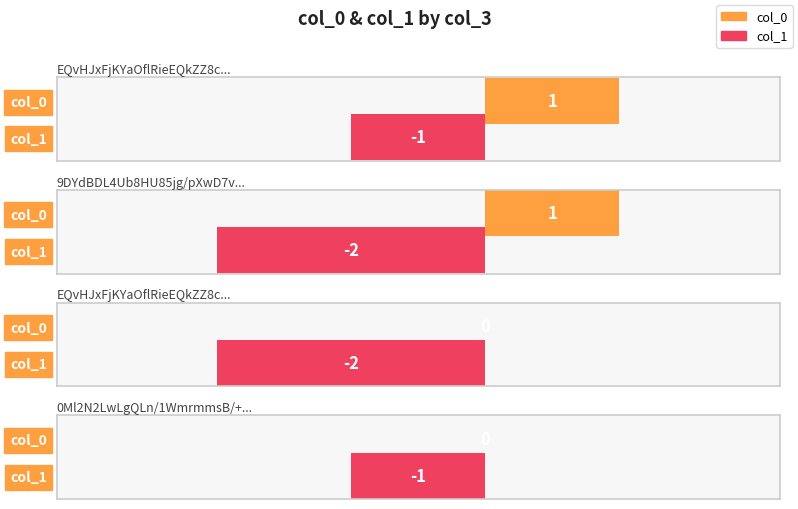

What is the label of the 4th bar from the right?

EQvHJxFjKYaOflRieEQkZZ8csoo=